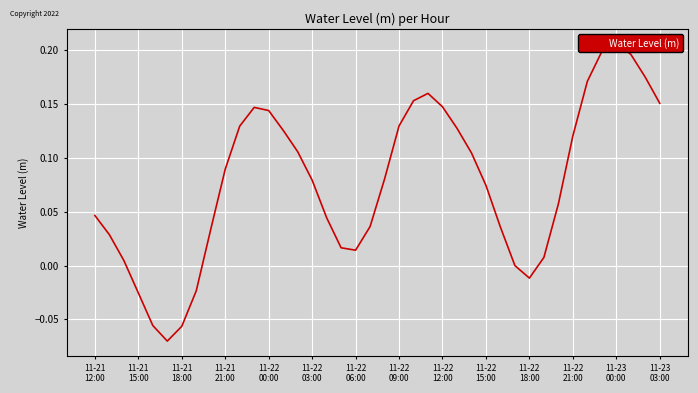

Between 11-21
21:00 and 11-22
12:00, which is larger?

11-22
12:00